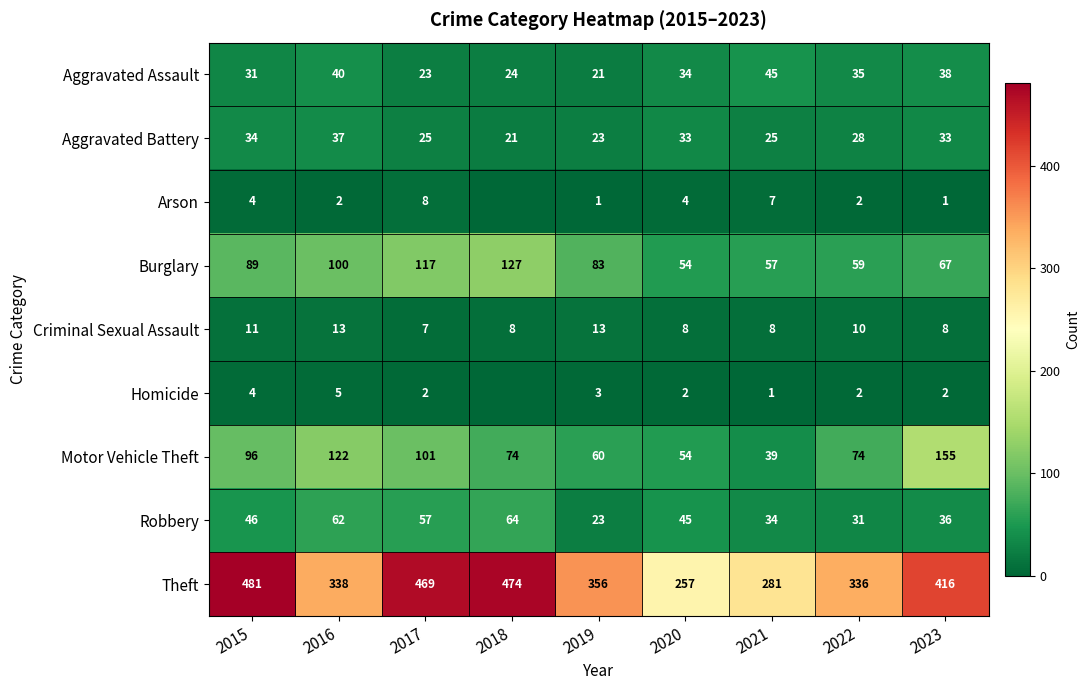

What is the difference between the Homicide values at 2020 and 2019?

1